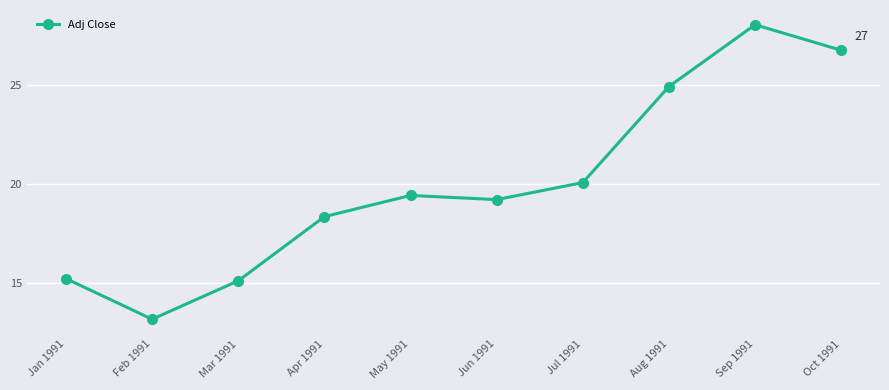

What is the change in value from Jan 1991 to Aug 1991?

+9.7